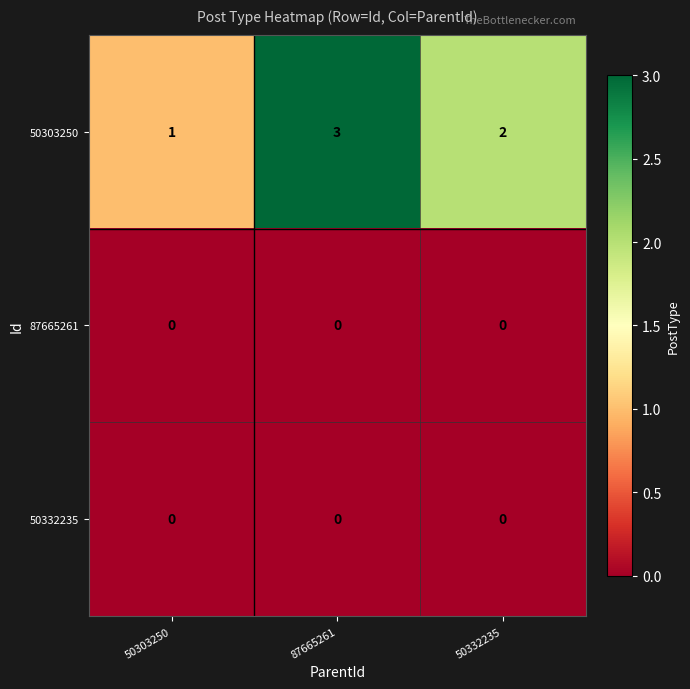

Reading left to right, list all the values displayed in this chart.

50303250: 1	3	2
87665261: 0	0	0
50332235: 0	0	0